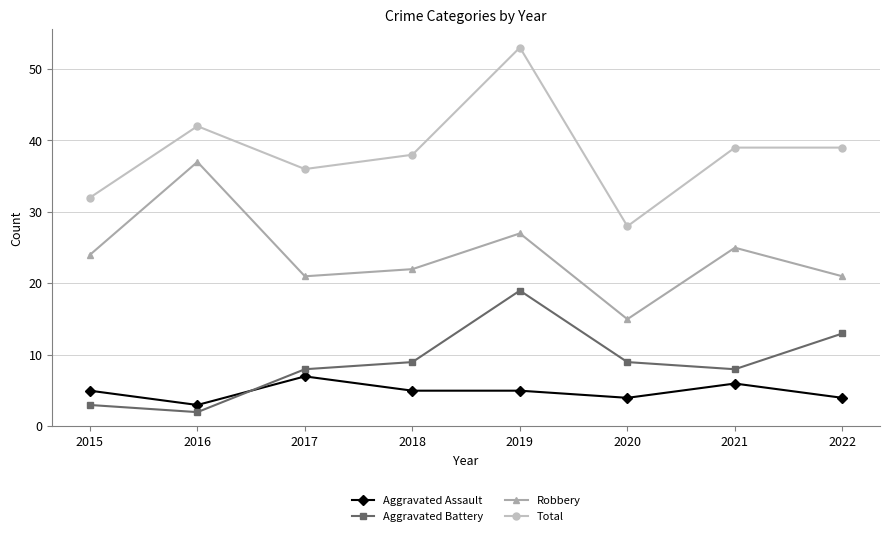

What is the minimum value shown in the chart?

2